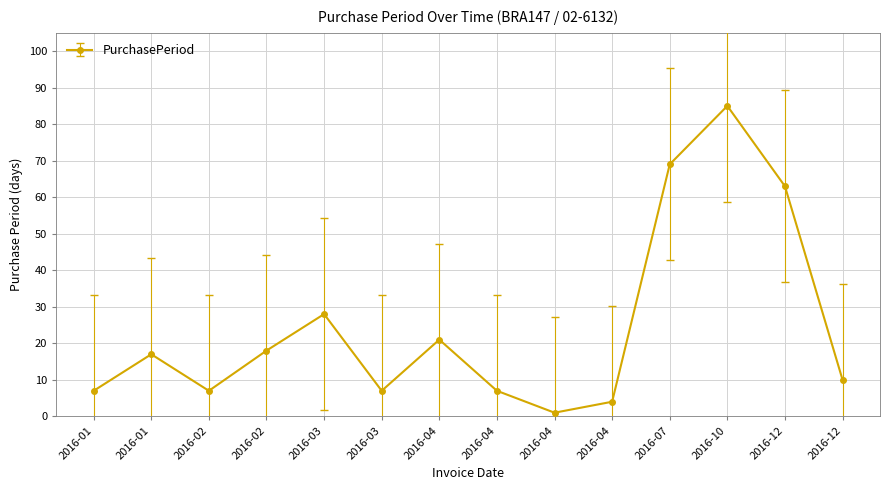

Rank the categories by value from highest to lowest.

2016-10, 2016-07, 2016-12, 2016-03, 2016-04, 2016-02, 2016-01, 2016-12, 2016-01, 2016-02, 2016-03, 2016-04, 2016-04, 2016-04